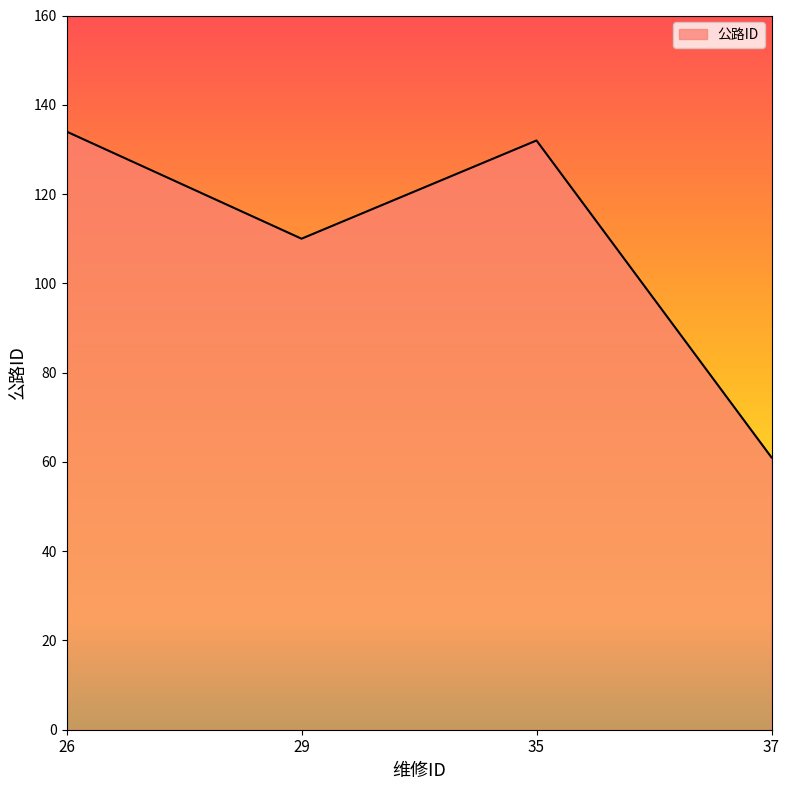

What is the difference between the second highest and minimum values?

71